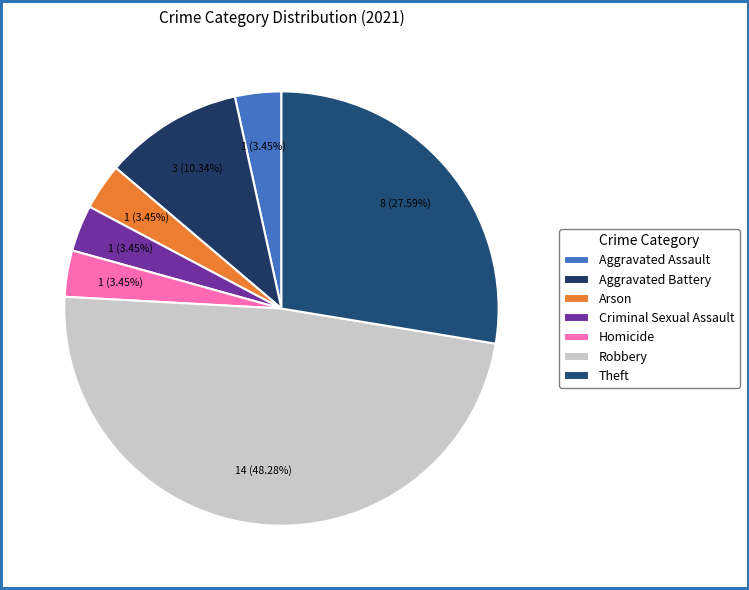

What percentage is the Homicide slice, to the nearest percent?

3%